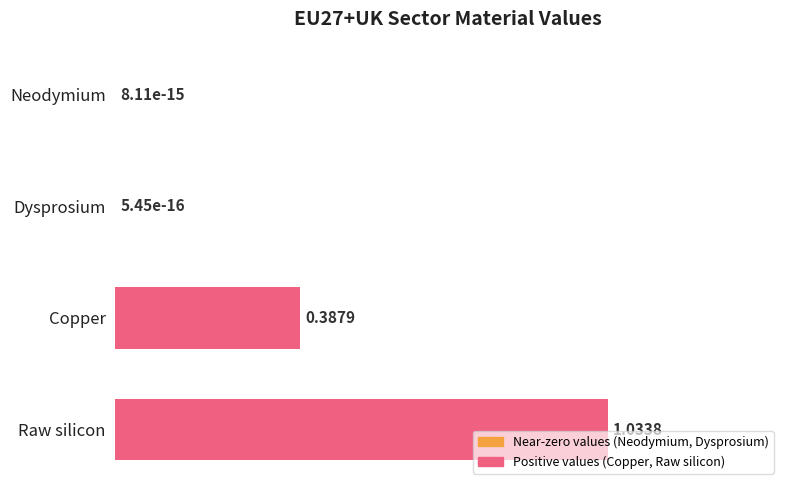

What is the change in value from Neodymium to Copper?

+0.4